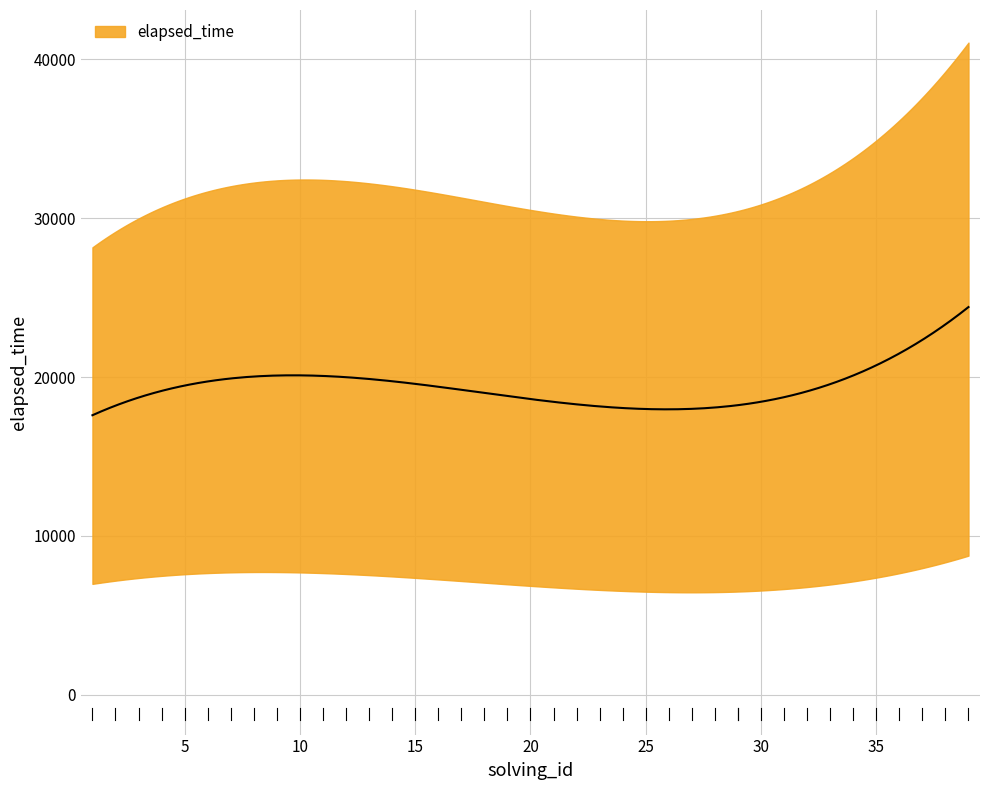

At which label is solving_id closest to 20?

20